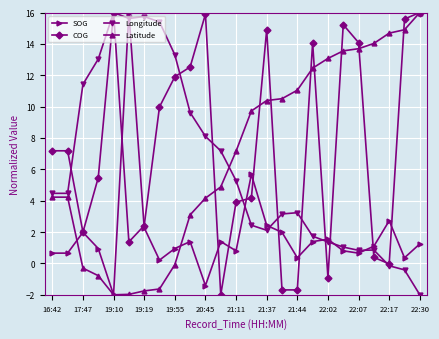

What is the value of the Longitude point at the 7th from the left?

15.7